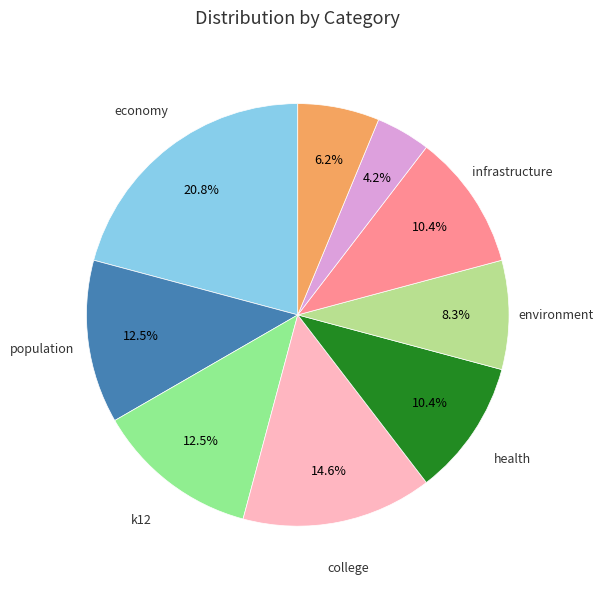

Is there any slice that represents more than half of the pie?

No